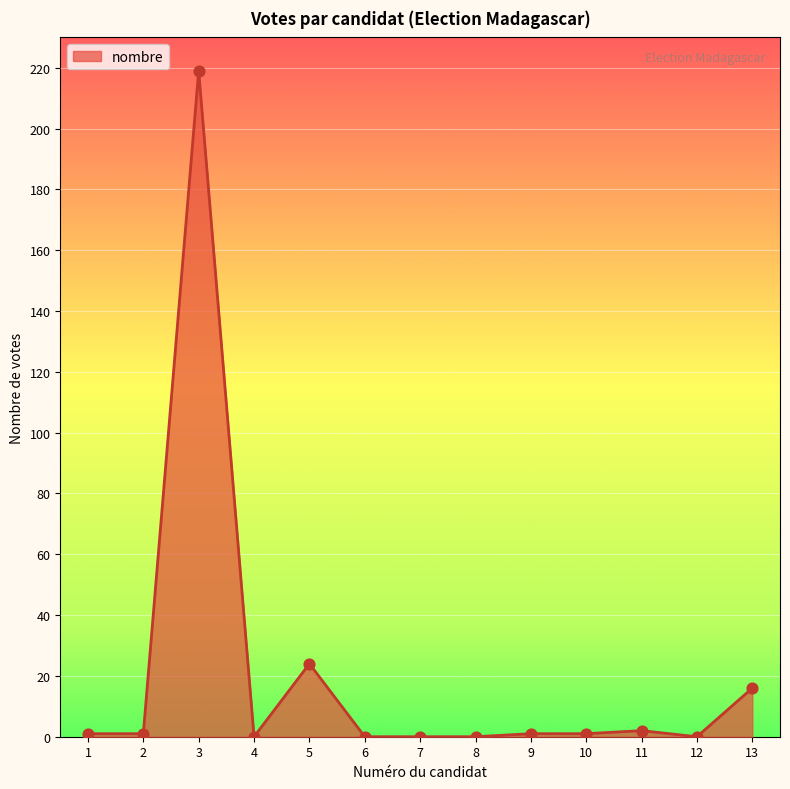

What is the difference between the maximum and minimum values?

219